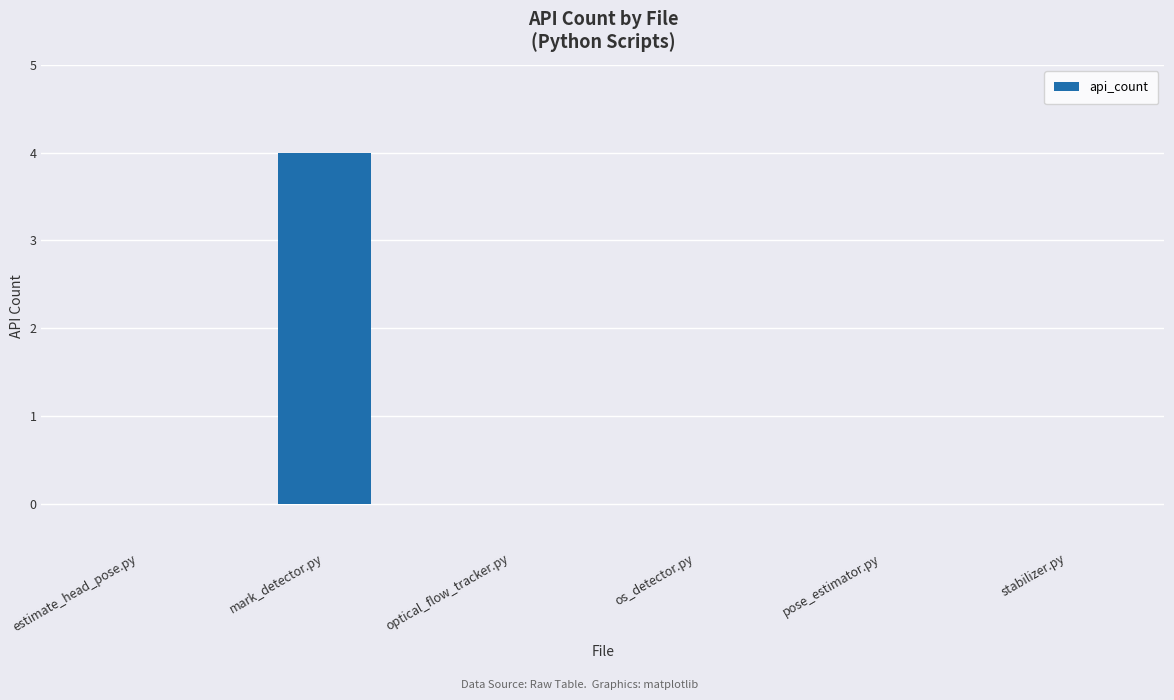

The chart shows a value of 0 at os_detector.py. True or false?

True